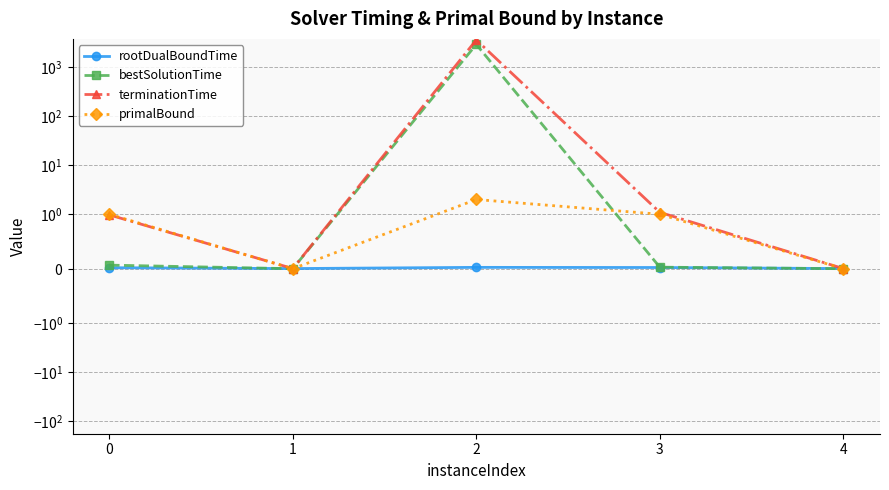

How many interior local valleys does the rootDualBoundTime series have?

1